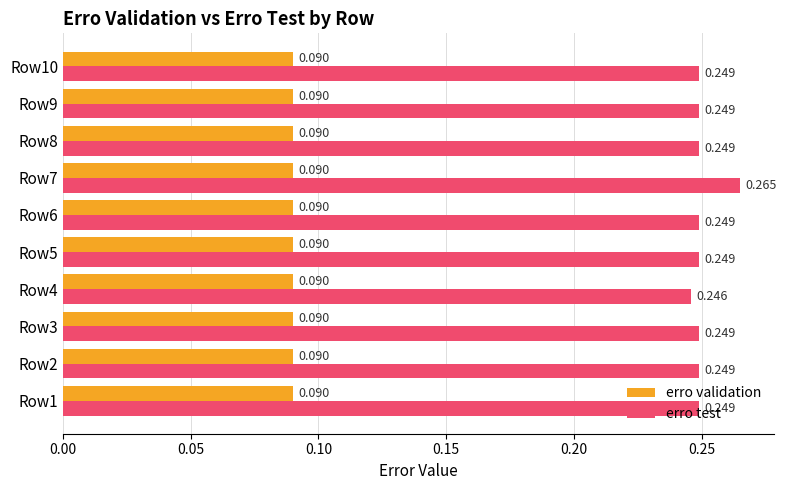

Which series changed the most between Row4 and Row5?

erro test